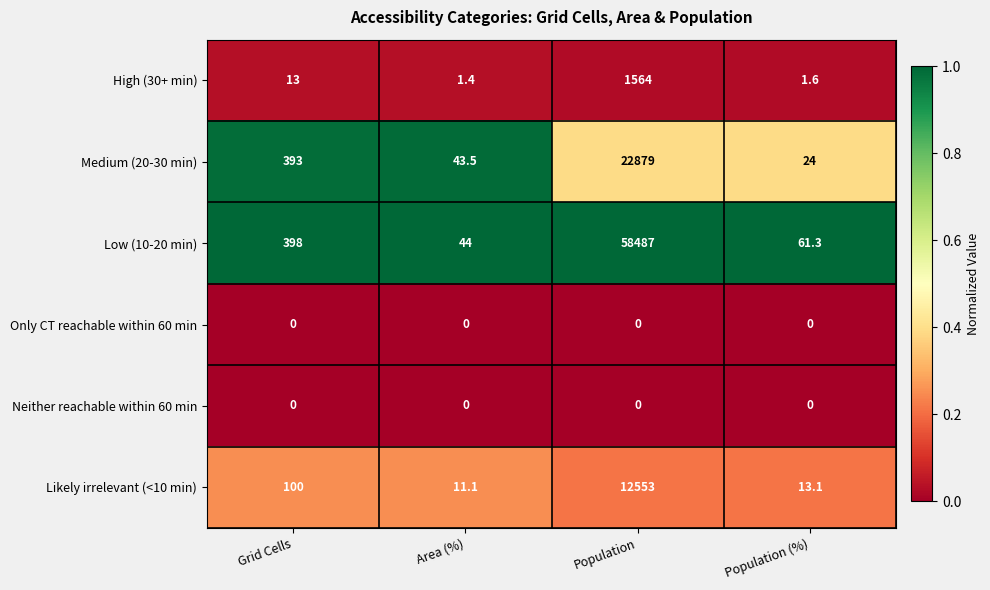

Reading left to right, extract all data points from this chart.

High (30+ min): Grid Cells=13.0	Area (%)=1.4	Population=1564.0	Population (%)=1.6
Medium (20-30 min): Grid Cells=393.0	Area (%)=43.5	Population=22879.0	Population (%)=24.0
Low (10-20 min): Grid Cells=398.0	Area (%)=44.0	Population=58487.0	Population (%)=61.3
Only CT reachable within 60 min: Grid Cells=0.0	Area (%)=0.0	Population=0.0	Population (%)=0.0
Neither reachable within 60 min: Grid Cells=0.0	Area (%)=0.0	Population=0.0	Population (%)=0.0
Likely irrelevant (<10 min): Grid Cells=100.0	Area (%)=11.1	Population=12553.0	Population (%)=13.1